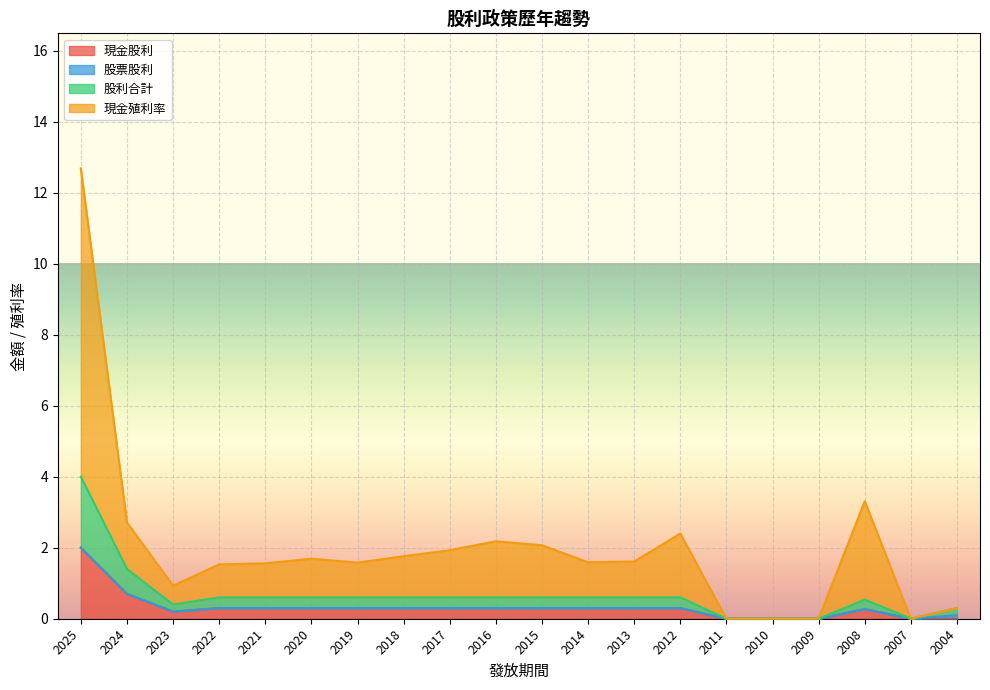

True or false: 現金股利 has more than 0 interior local peaks.

True